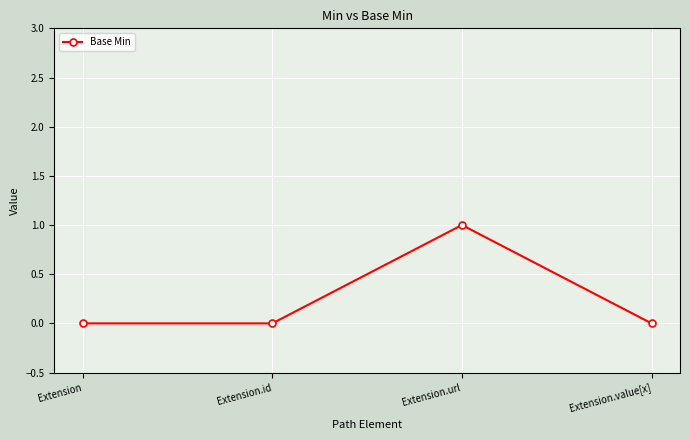

At which category does the chart reach its peak across all series?

Extension.url